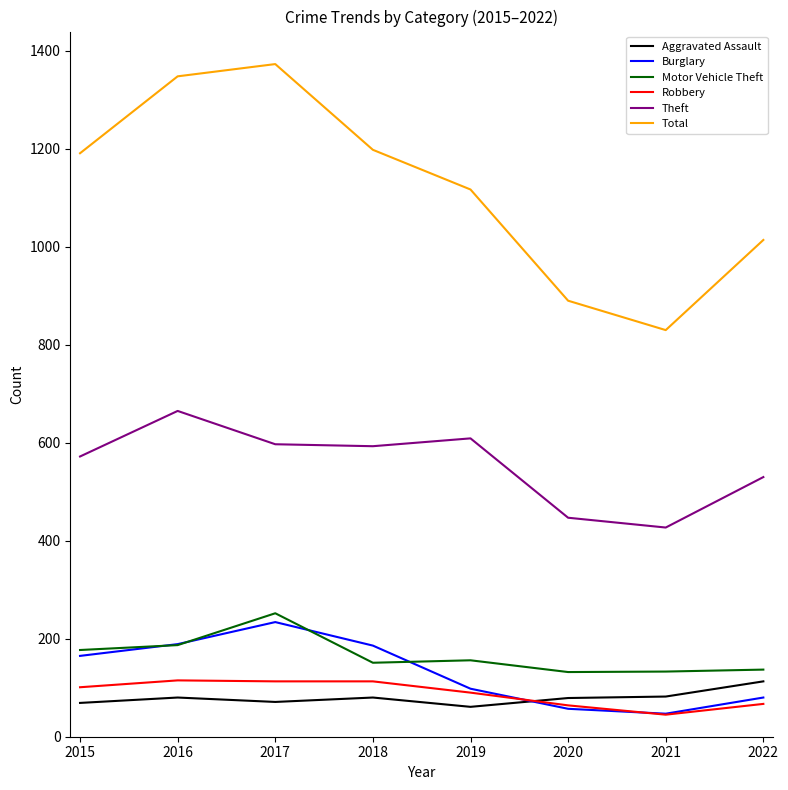

Which series has the largest range (max minus min)?

Total